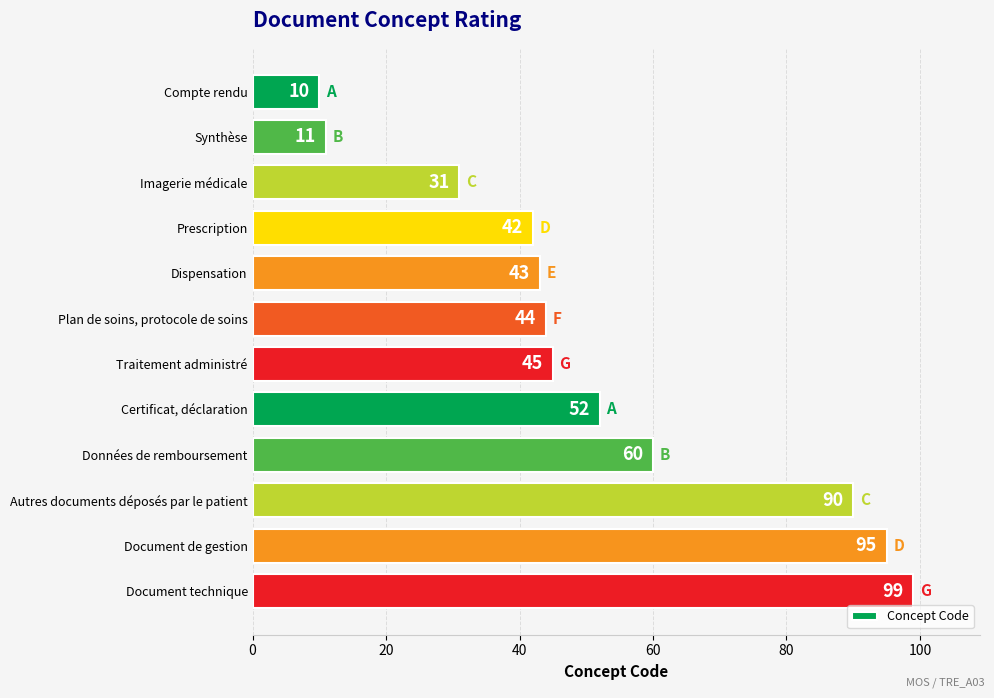

List the labels in order of value, smallest first.

Compte rendu, Synthèse, Imagerie médicale, Prescription, Dispensation, Plan de soins, protocole de soins, Traitement administré, Certificat, déclaration, Données de remboursement, Autres documents déposés par le patient, Document de gestion, Document technique